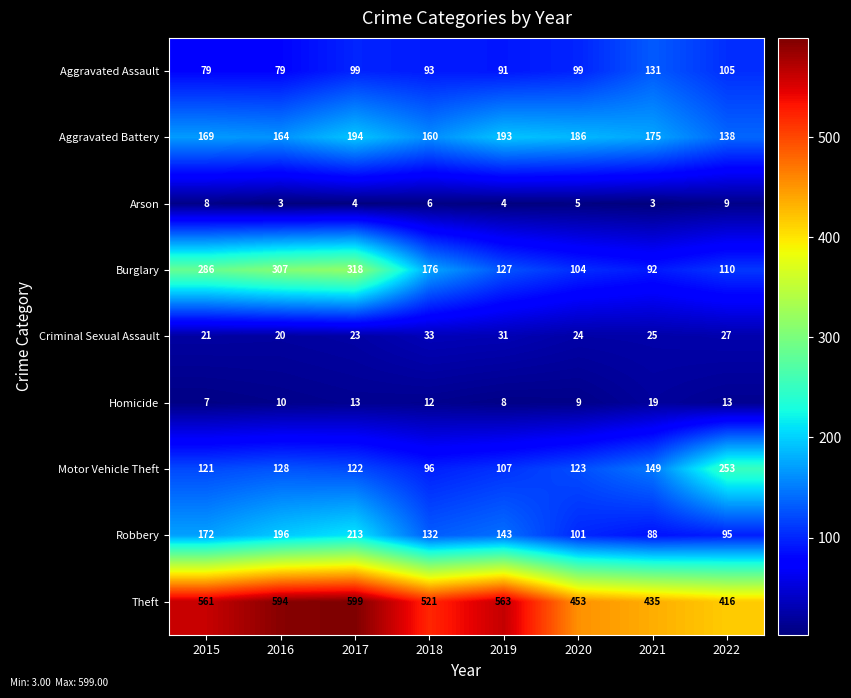

What is the sum of all Robbery values?

1140